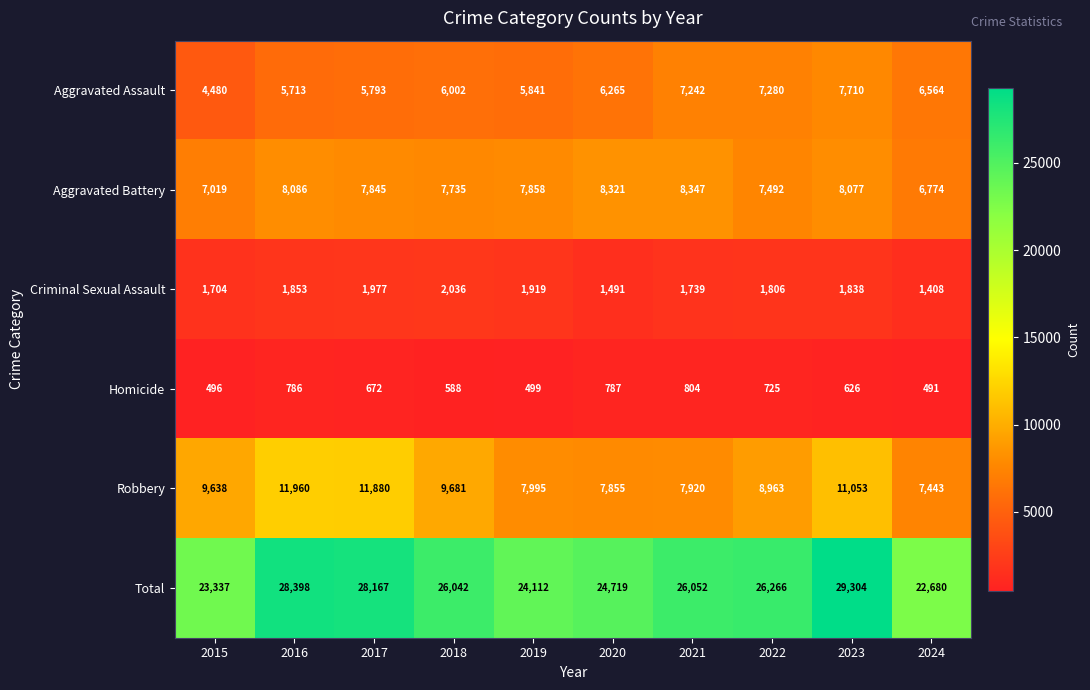

At which category is the sum across all series the highest?

2023